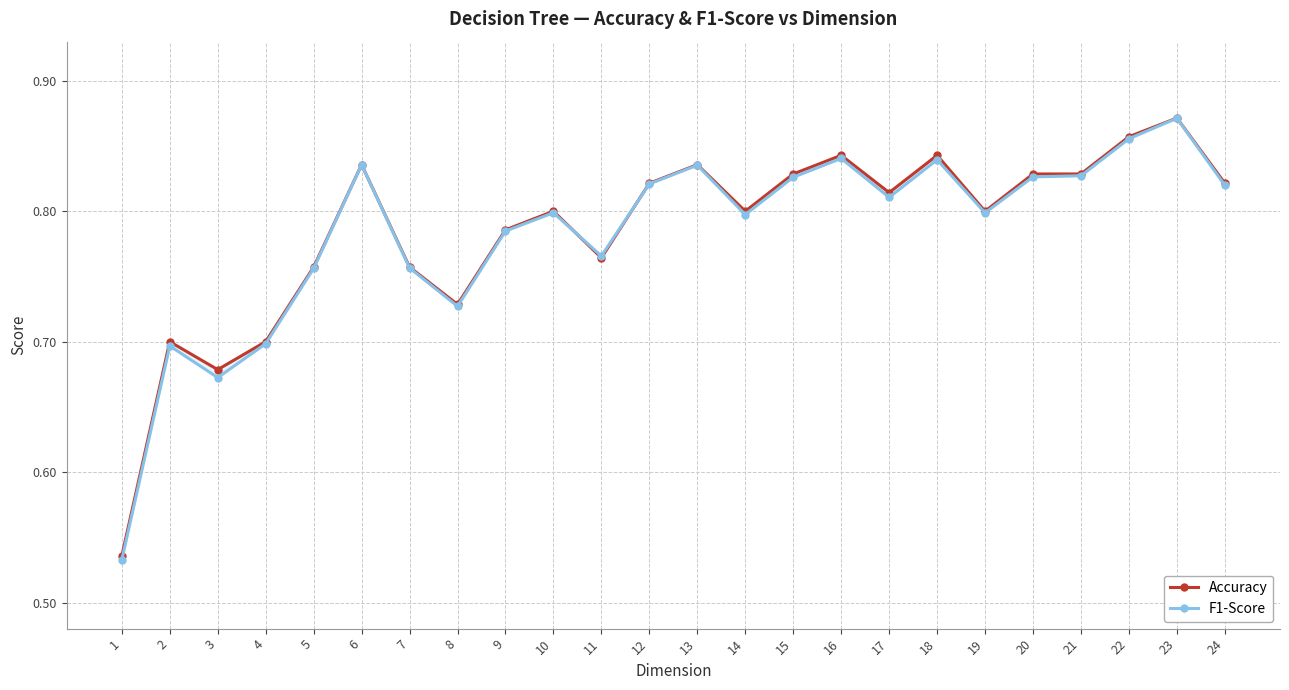

What is the difference between the maximum and second lowest values in the Accuracy series?

0.2